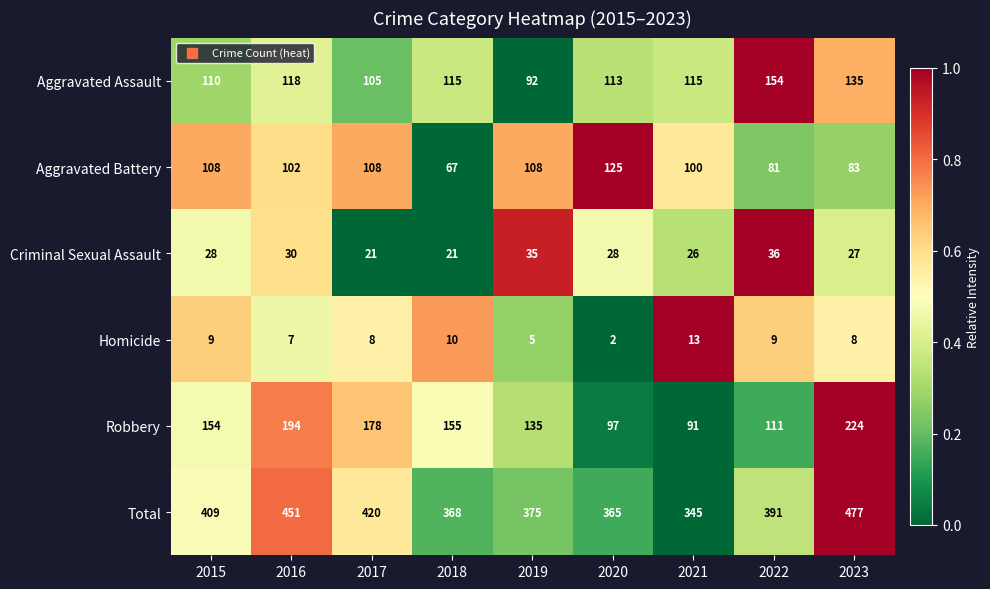

What is the sum of all Criminal Sexual Assault values?

252